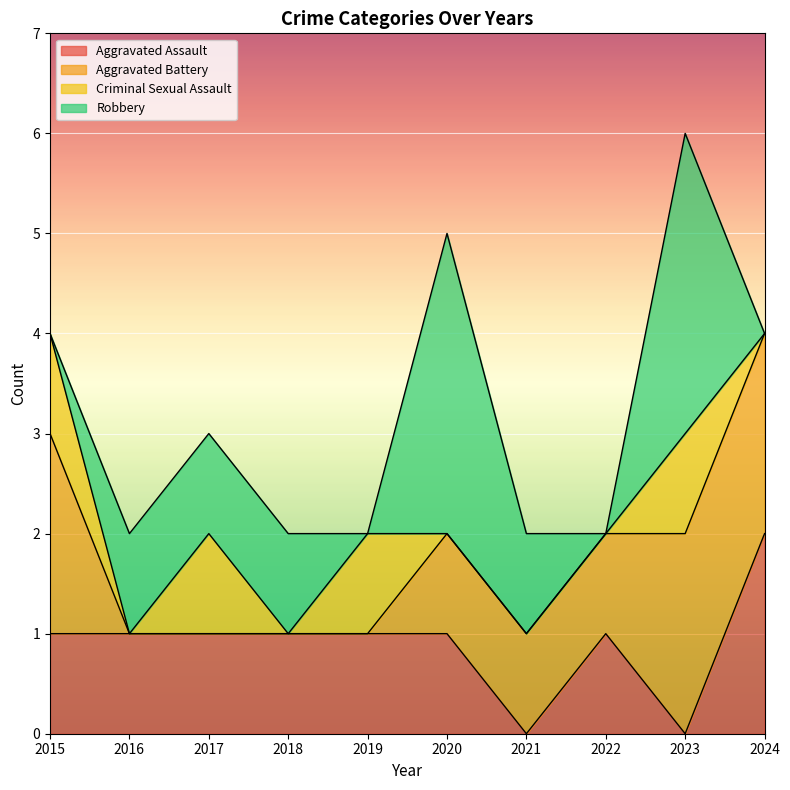

Is it true that Robbery equals 0 at 2019?

True